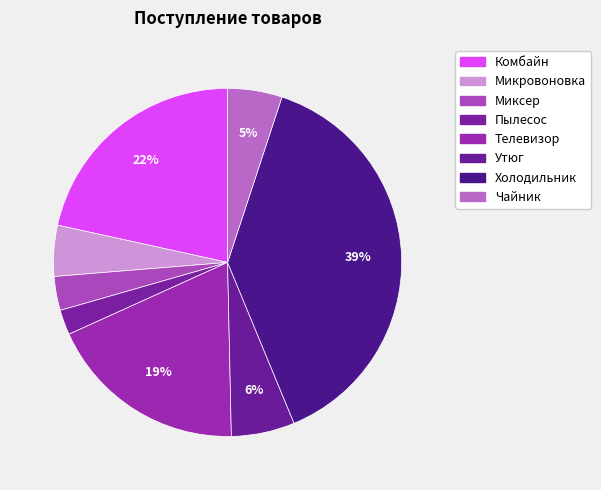

Approximately how many times larger is the value at Телевизор compared to Комбайн?

0.9